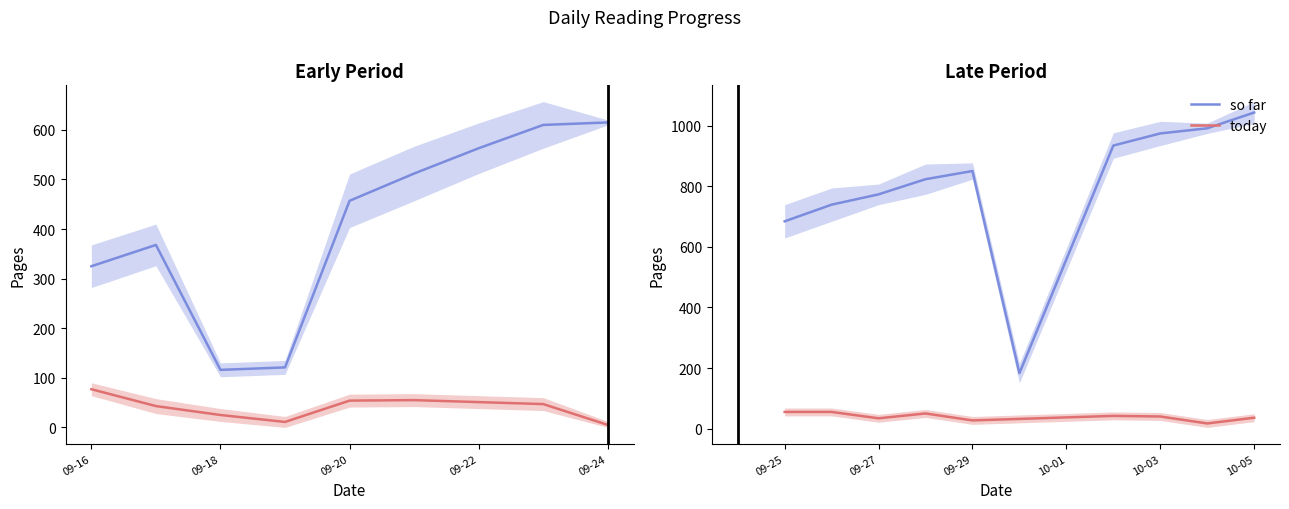

How many lines are shown in the chart?

2